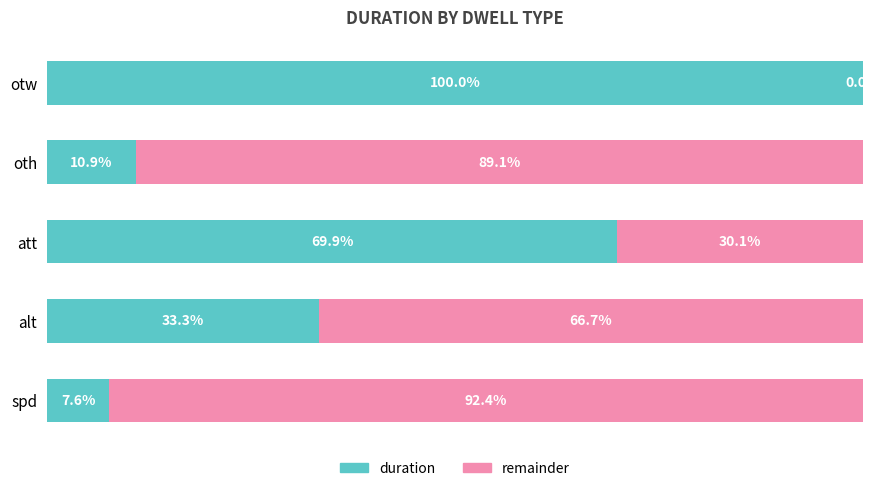

Which category has the highest value in the duration series?

otw